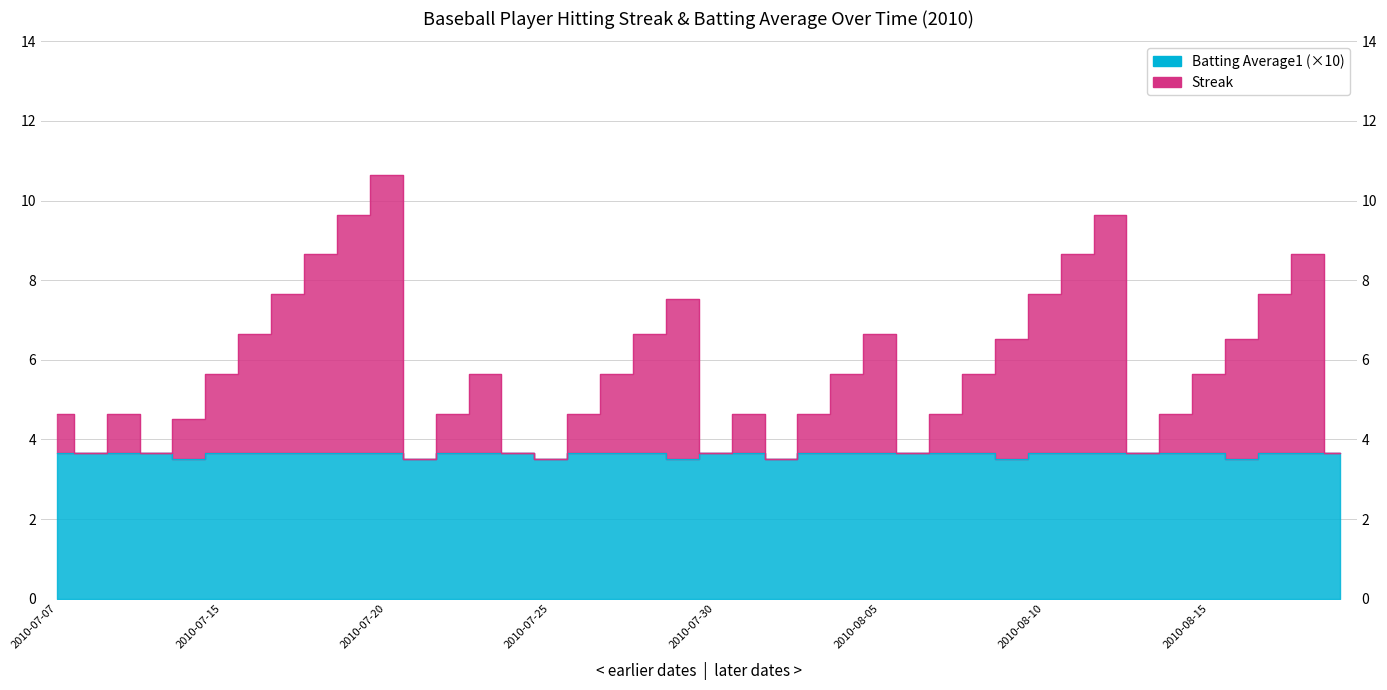

Where is Streak nearest to the value 7?

2010-07-16